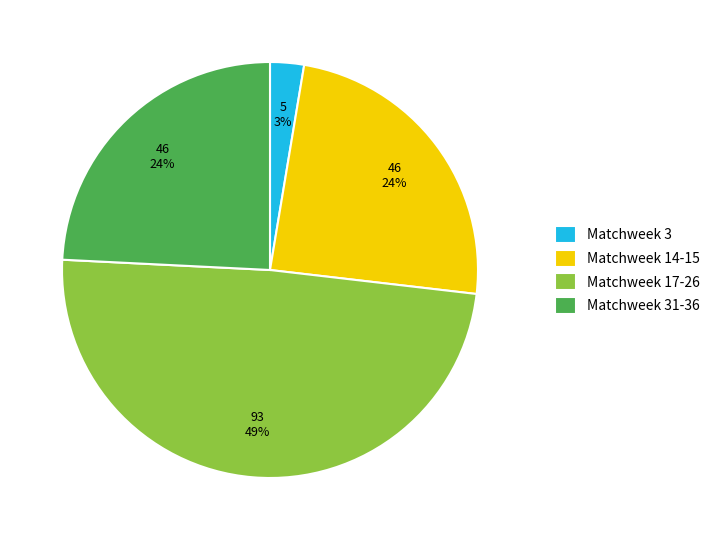

Between Matchweek 31-36 and Matchweek 3, which is larger?

Matchweek 31-36